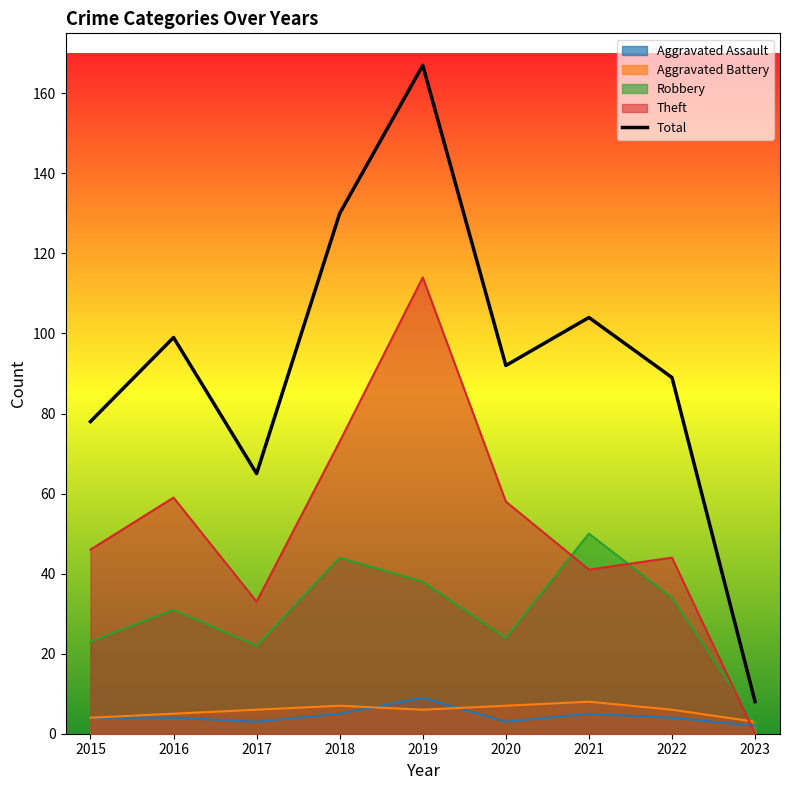

True or false: the data has more than 2 interior local peaks.

True